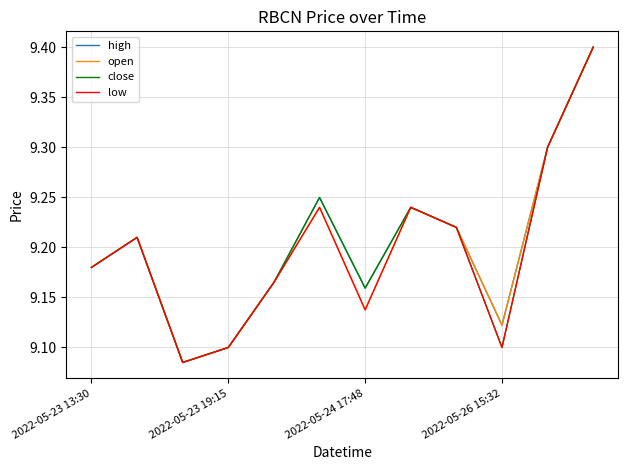

What are all the series names shown in the legend?

high, open, close, low